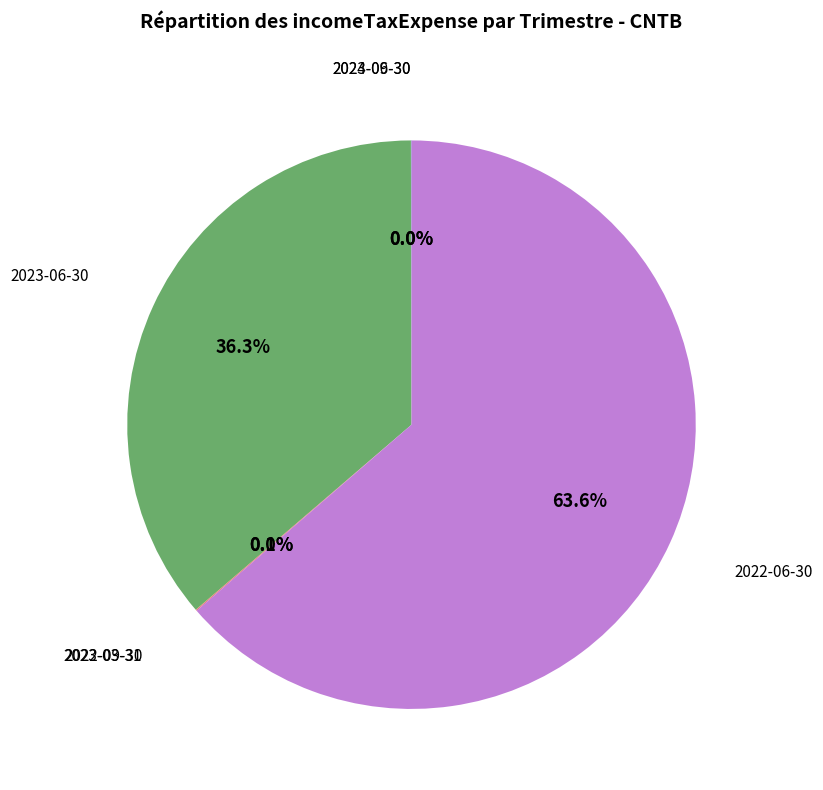

Is there a majority slice in this chart?

Yes